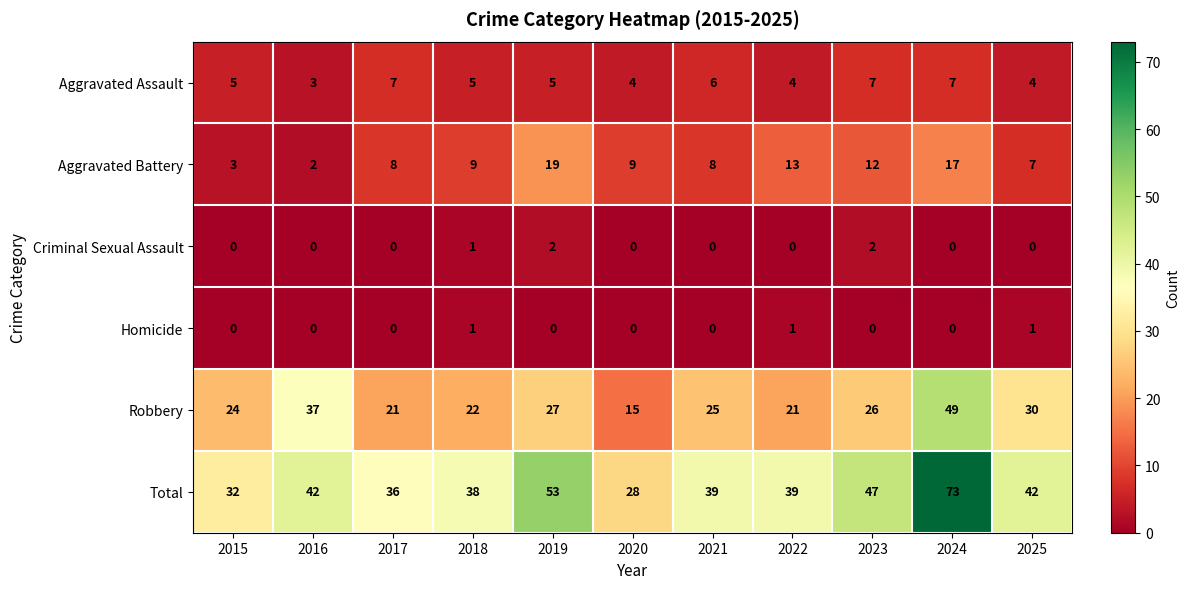

Read the Aggravated Battery value at 2025, to the nearest 10.

10